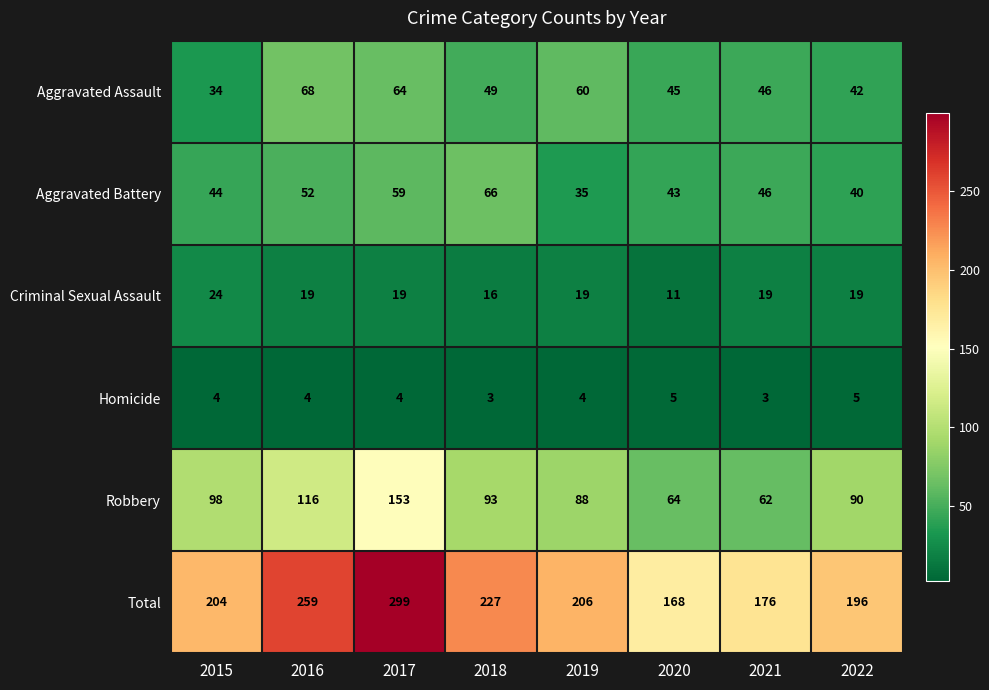

The value of Robbery at 2020 is 32. True or false?

False